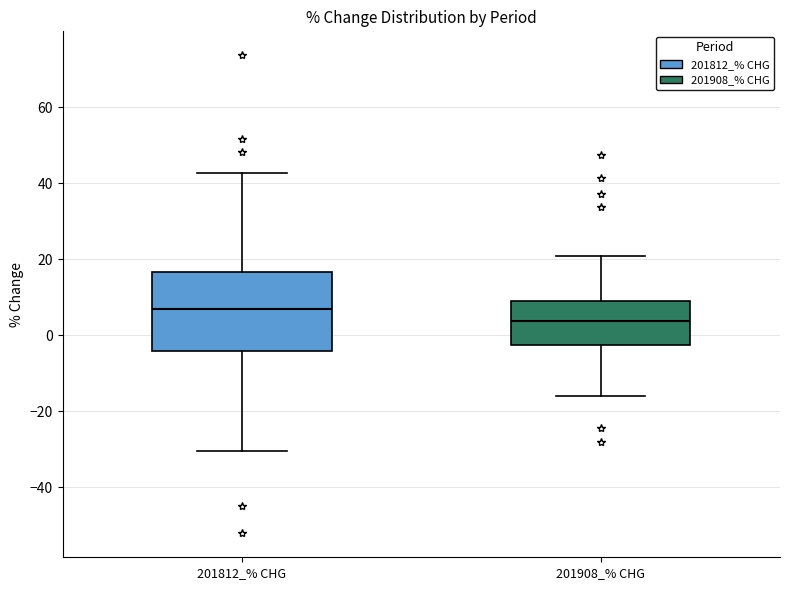

Reading left to right, transcribe this box plot: for each box, give where its median line is, the range the box spans, and where its two whiskers end, as read against the y-axis. The values are not printed on the chart, so give them approximately, as read against the axis.

201812_% CHG: median 6, box -4 to 16, whiskers -30 to 42
201908_% CHG: median 4, box -2 to 10, whiskers -16 to 20